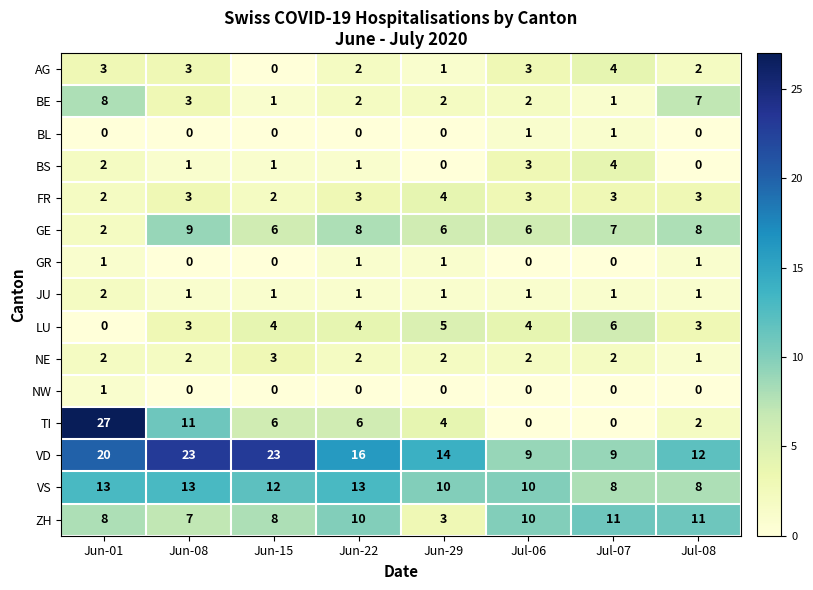

The value of FR at Jun-29 is 4. True or false?

True